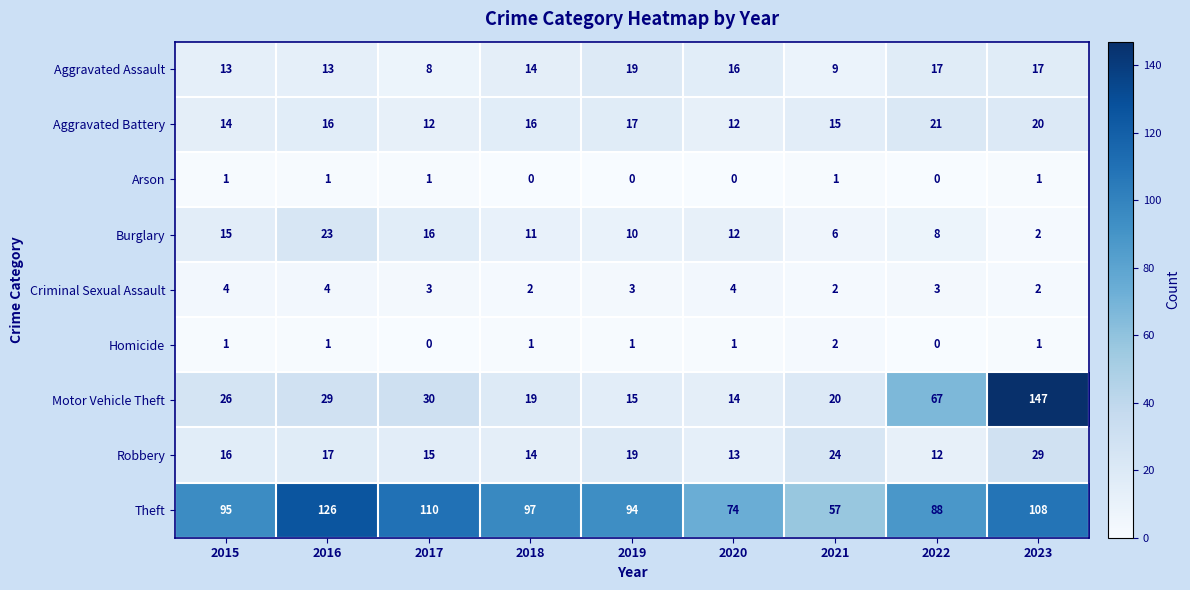

List the series in order of their peak value, highest first.

Motor Vehicle Theft, Theft, Robbery, Burglary, Aggravated Battery, Aggravated Assault, Criminal Sexual Assault, Homicide, Arson